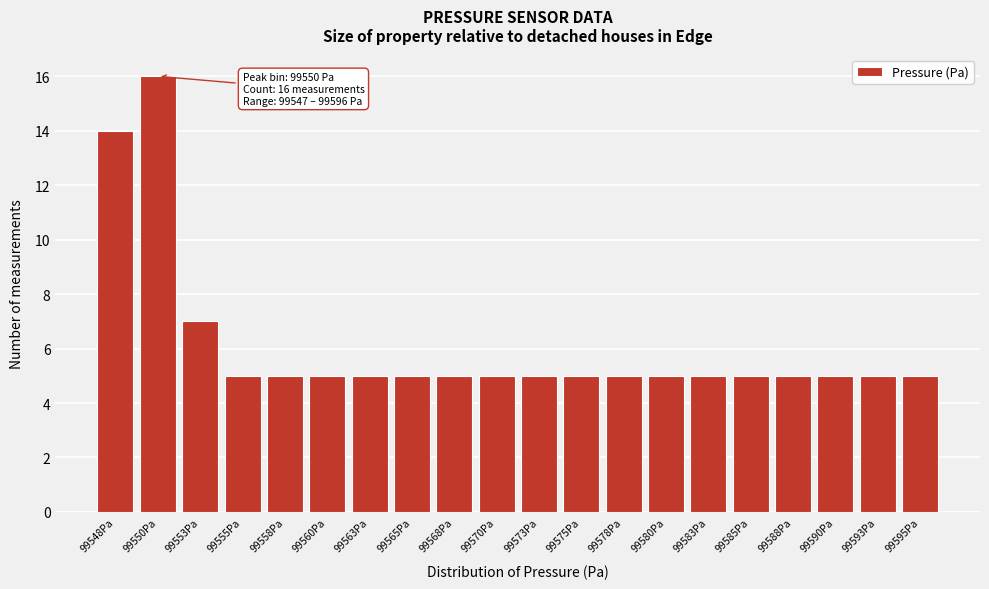

Which range on the x-axis has the tallest bar?

99549.0 to 99551.5